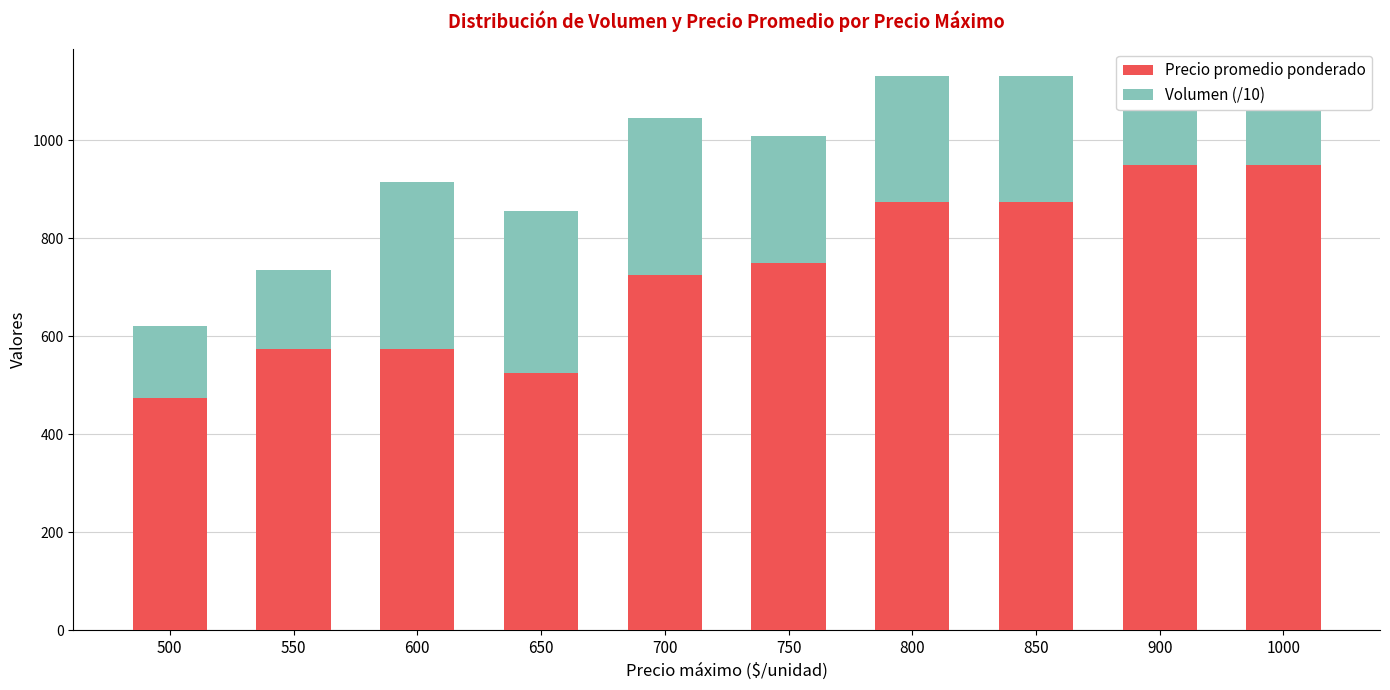

Where is Precio promedio ponderado nearest to the value 712?

700